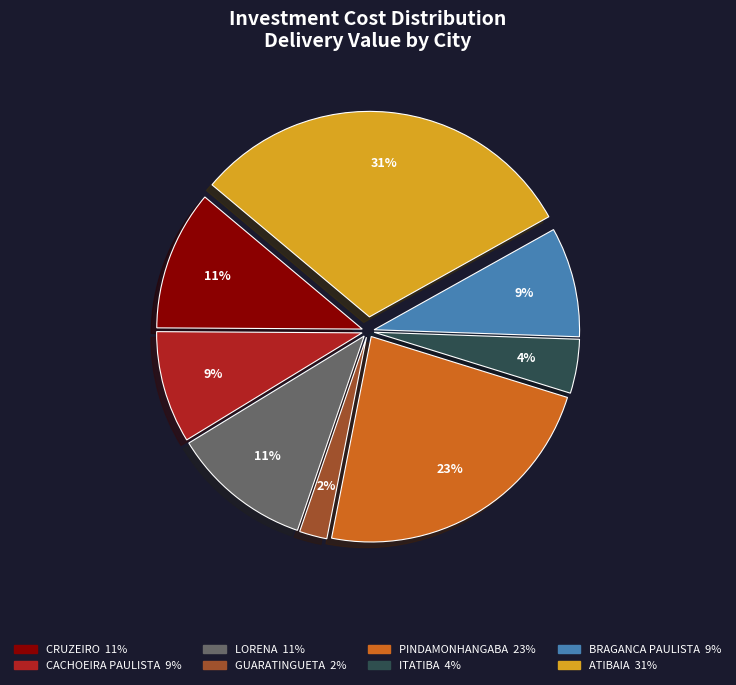

How many slices are in this pie chart?

8